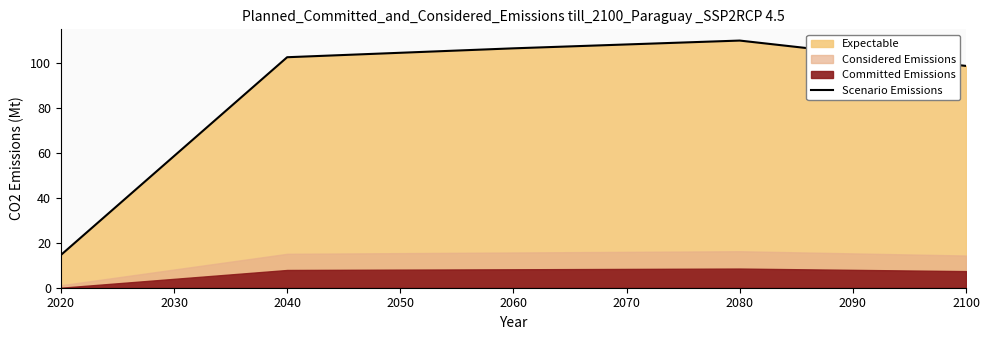

What is the value of the 1st point from the left?

14.5